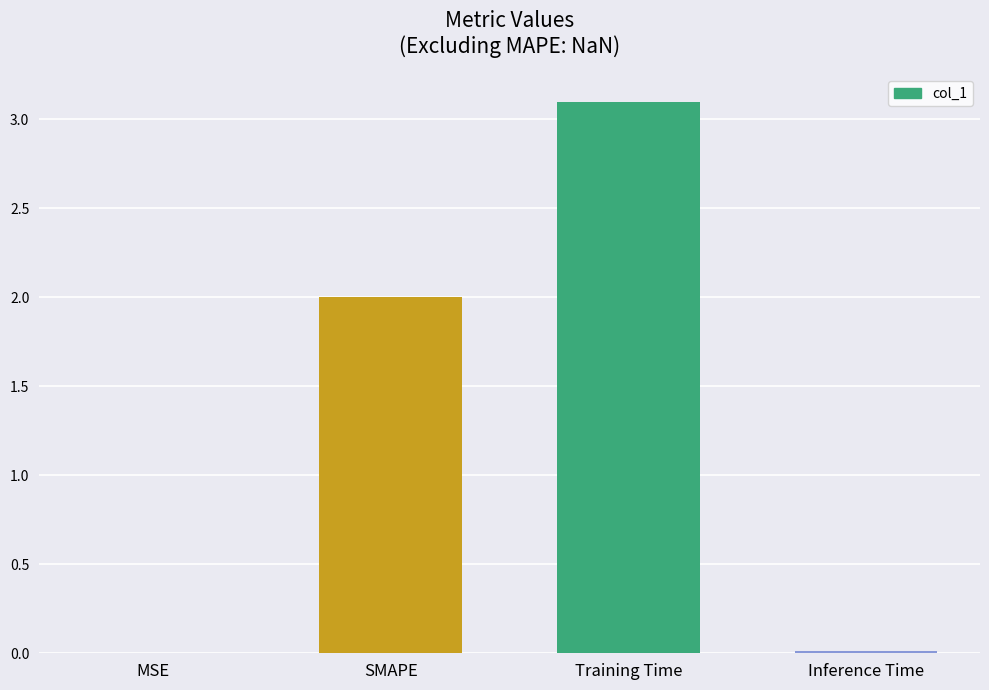

True or false: the data shows 0.0 at Inference Time.

True